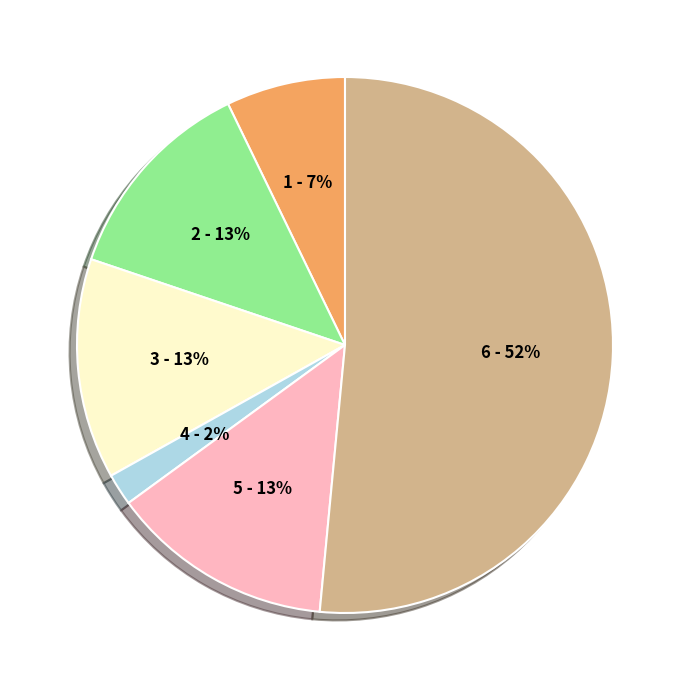

Is there any slice that represents more than half of the pie?

Yes